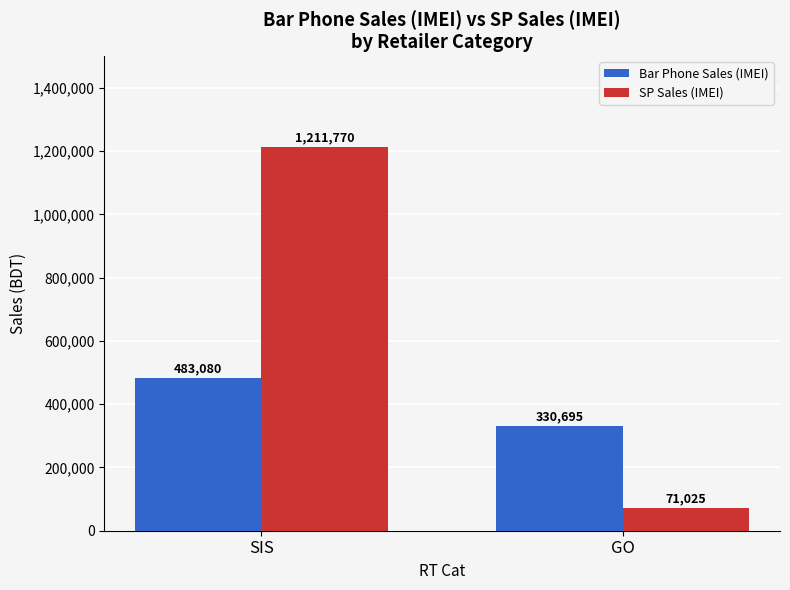

What is the label of the 1st bar from the left?

SIS